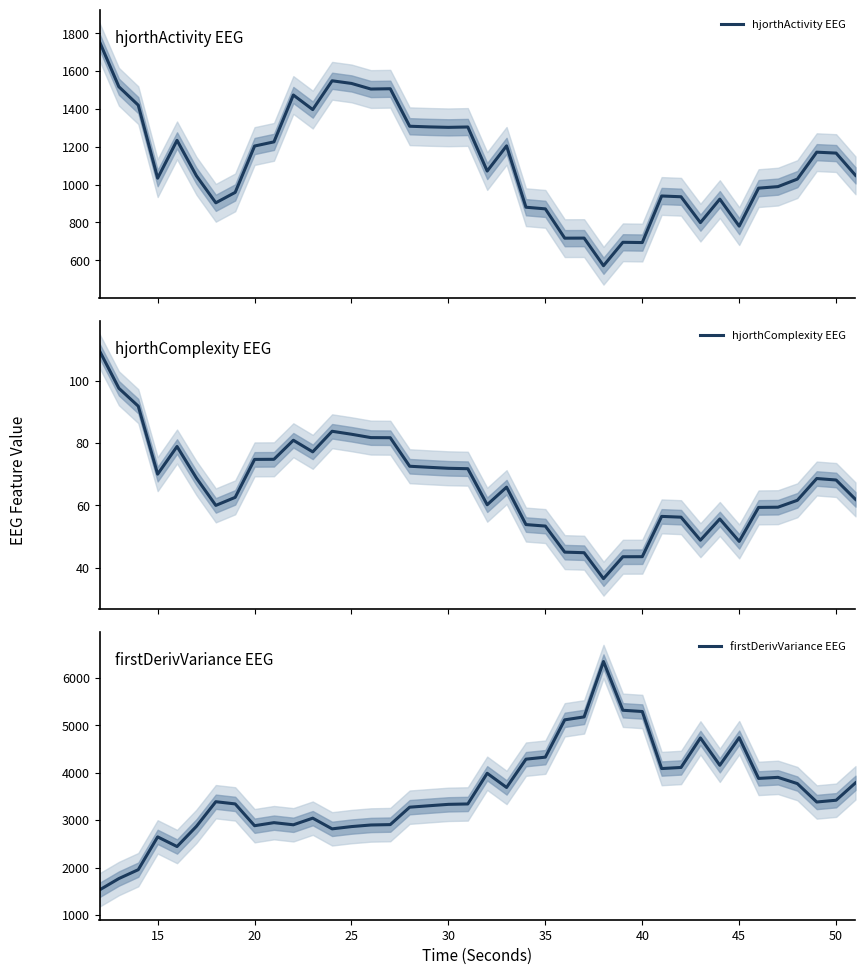

What is the maximum value for hjorthComplexity EEG?

109.6